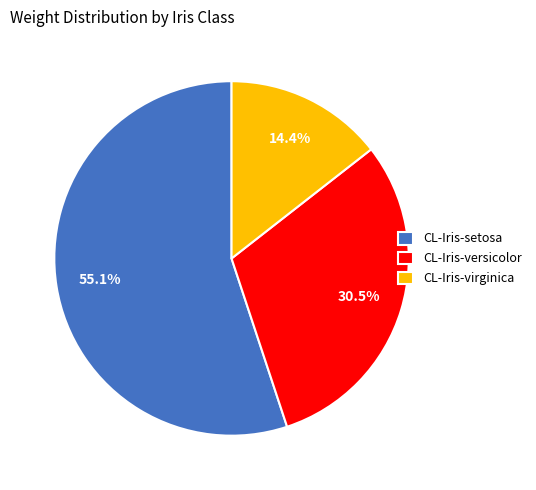

What percentage do CL-Iris-setosa and CL-Iris-versicolor together represent?

85.6%